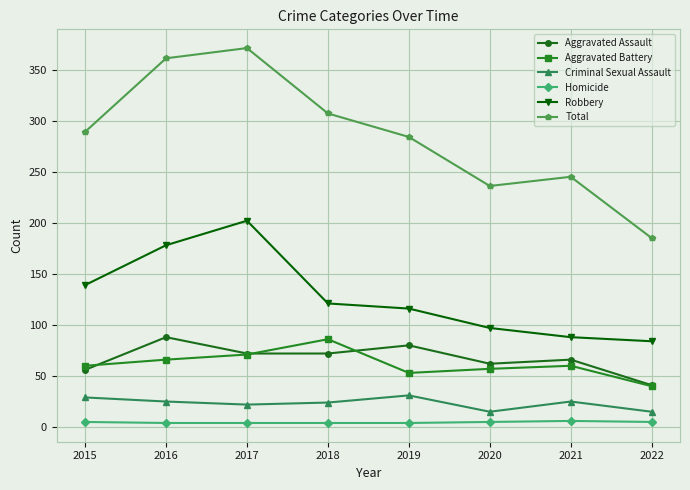

At which category does the chart reach its peak across all series?

2017